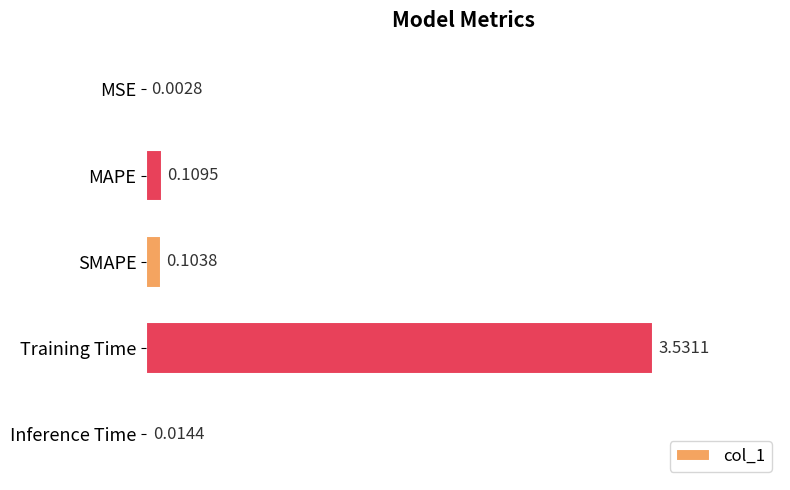

What is the sum of all values?

3.8